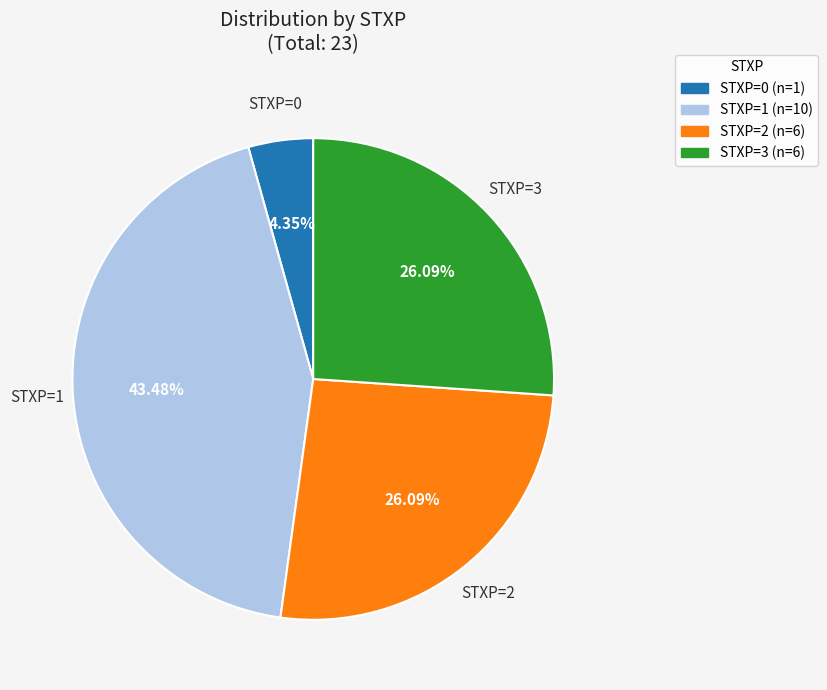

Is there a majority slice in this chart?

No